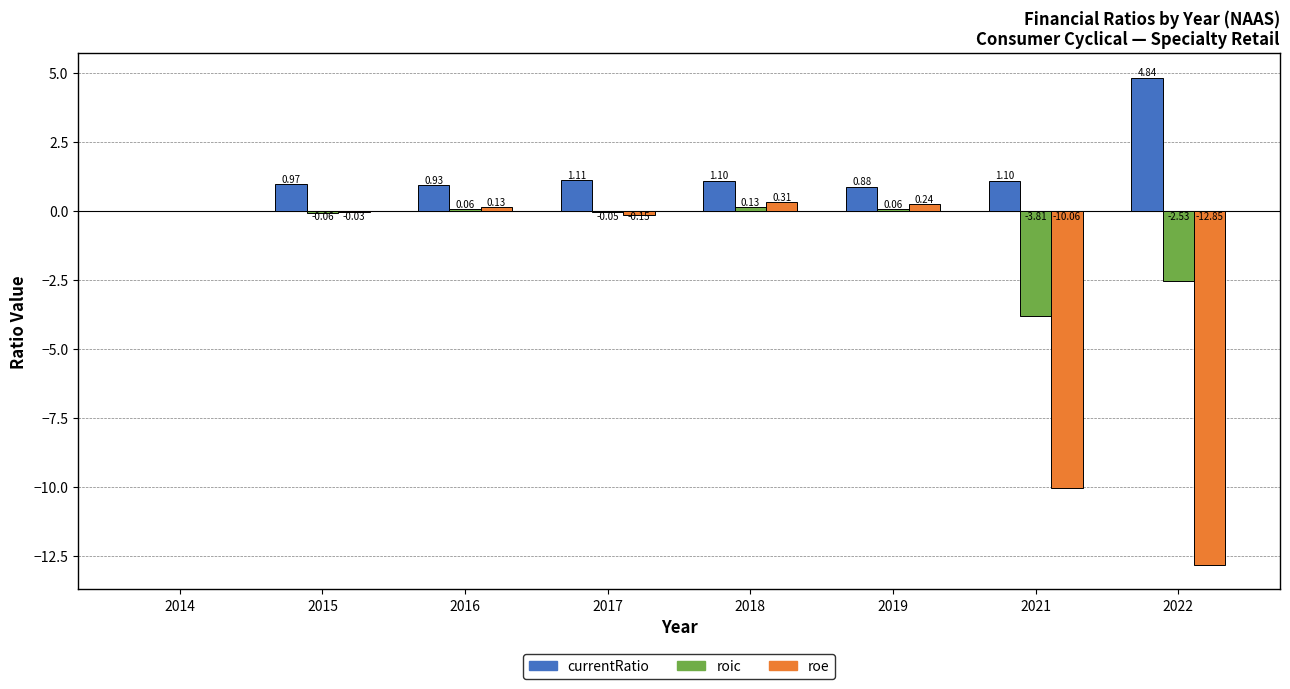

Are the bars horizontal?

No